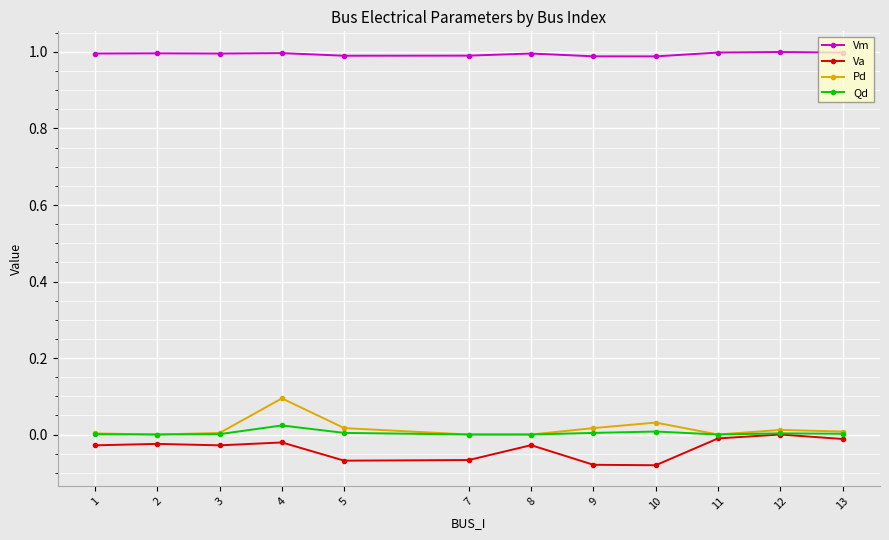

Is the value of Pd at 5 greater than the value of Va at 10?

Yes